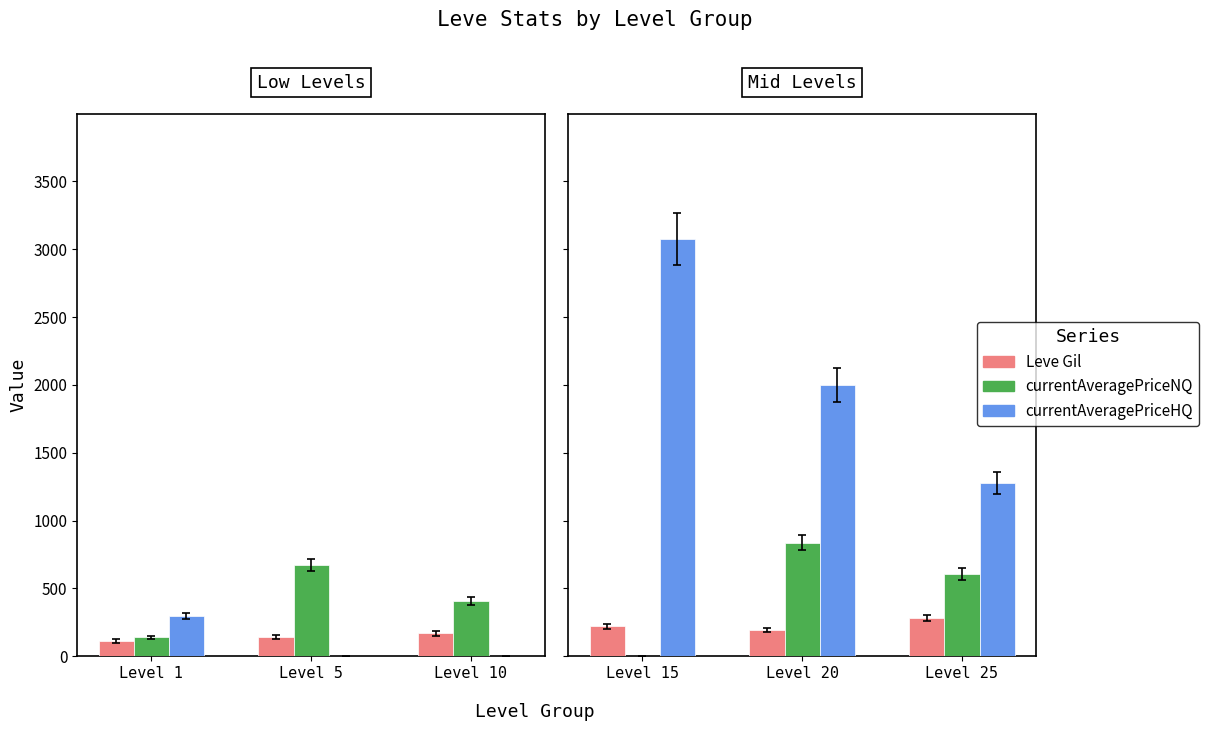

How many data points in Leve Gil are above 223?

1